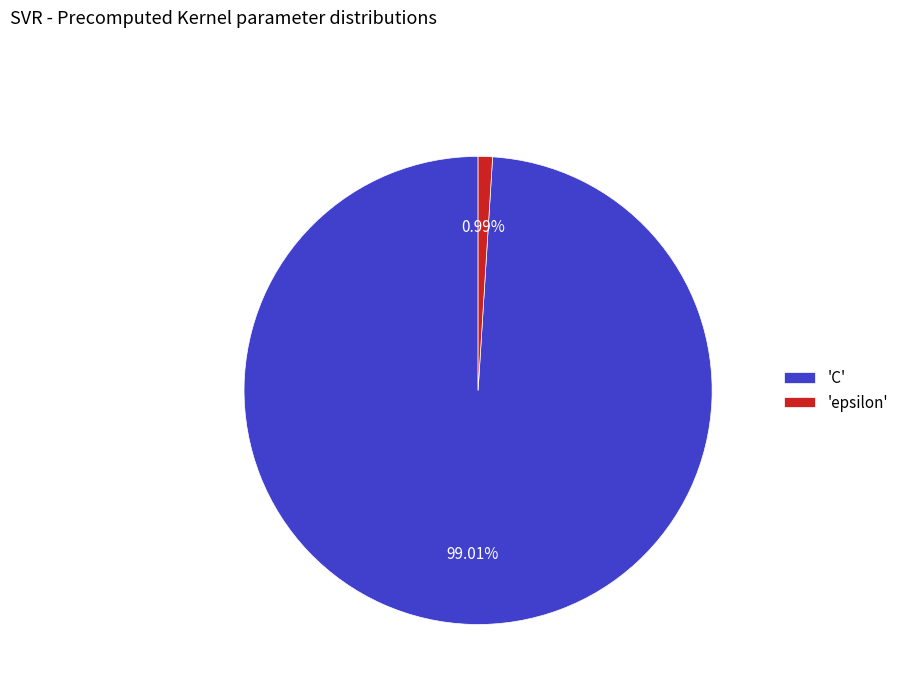

Is the sum of 'C' and 'epsilon' greater than half?

Yes